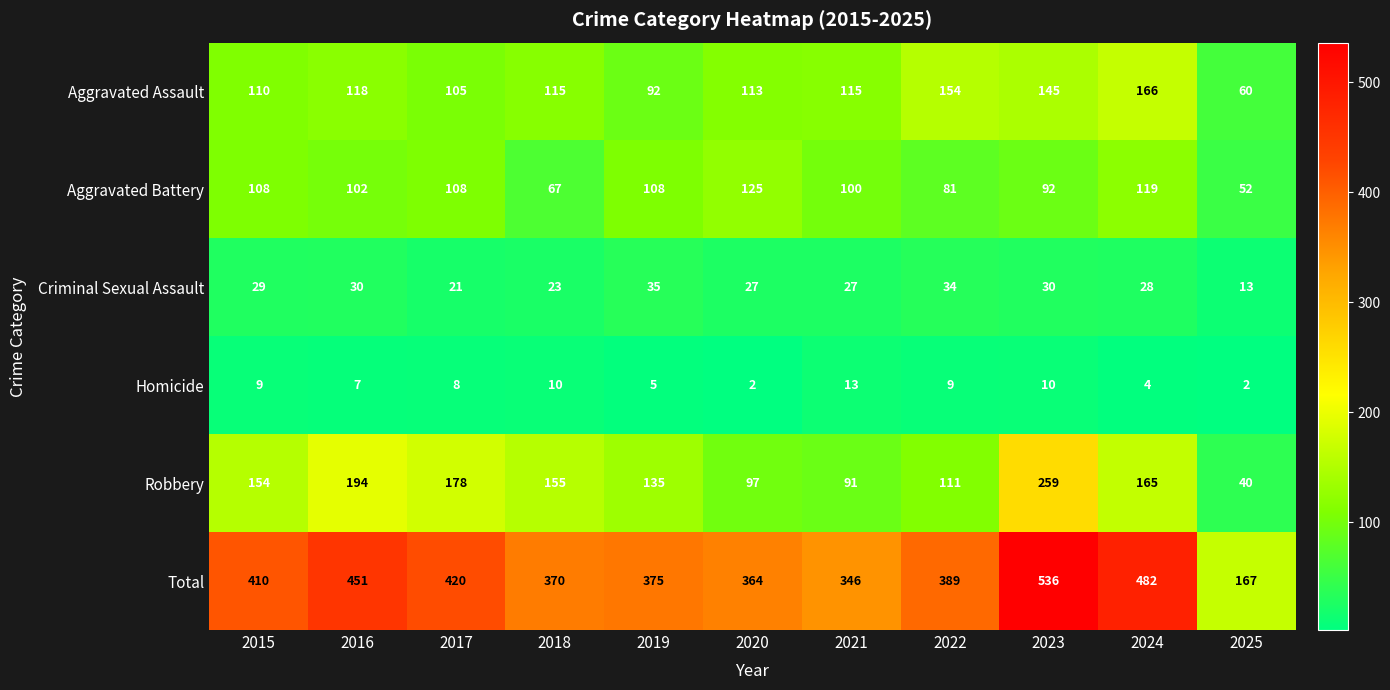

At which category does the chart reach its peak across all series?

2023